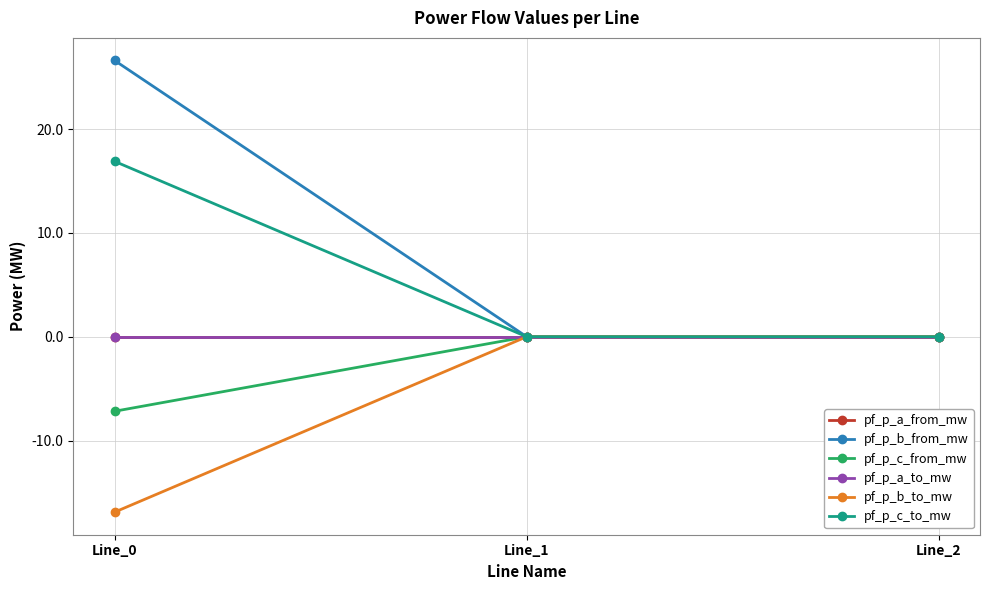

Is this an area chart (filled region under the line)?

No